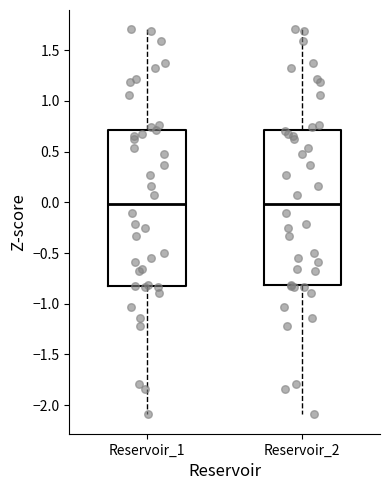

Reading left to right, transcribe this box plot: for each box, give where its median line is, the range the box spans, and where its two whiskers end, as read against the y-axis. The values are not printed on the chart, so give them approximately, as read against the axis.

Reservoir_1: median 0.0, box -0.8 to 0.7, whiskers -2.1 to 1.7
Reservoir_2: median 0.0, box -0.8 to 0.7, whiskers -2.1 to 1.7